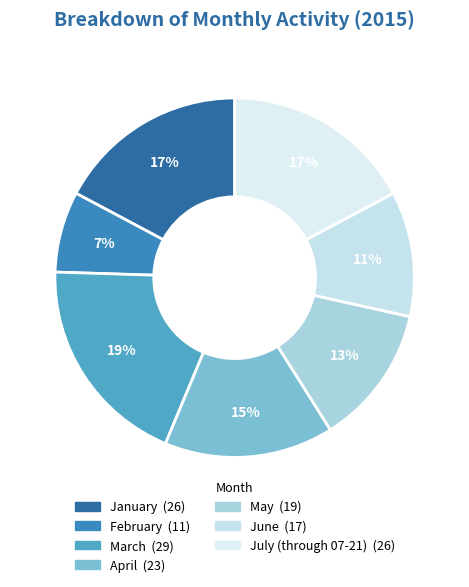

To the nearest percent, what percentage of the pie is June?

11%